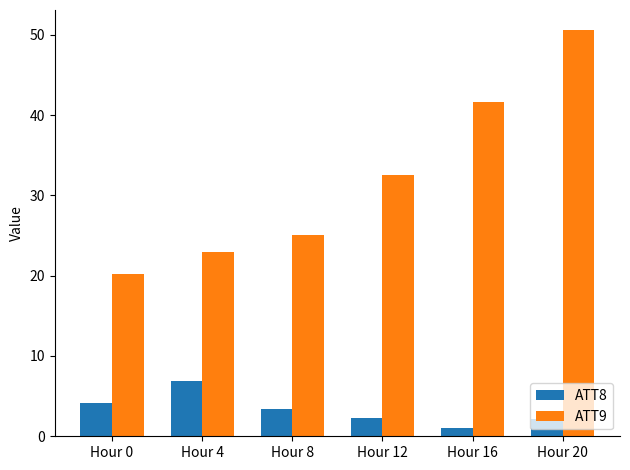

At Hour 20, list the series in order from largest to smallest.

ATT9, ATT8